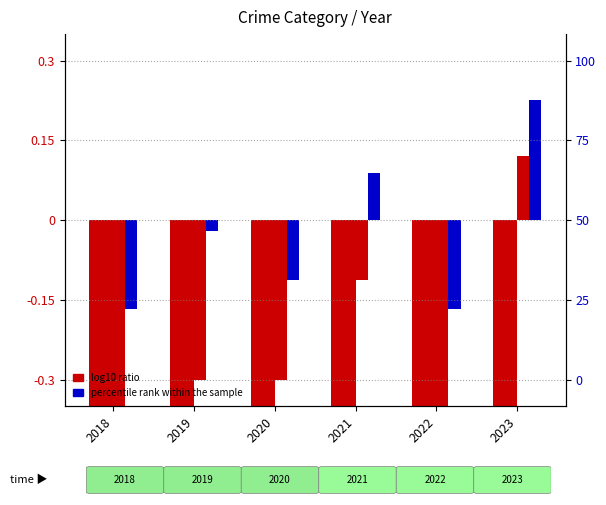

At which category is the sum across all series the highest?

2023